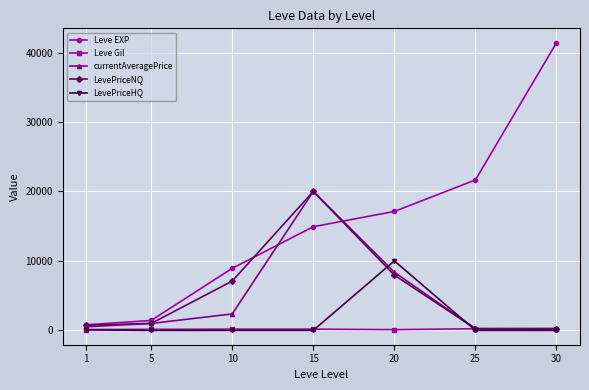

What is the maximum value for LevePriceNQ?

20000.0